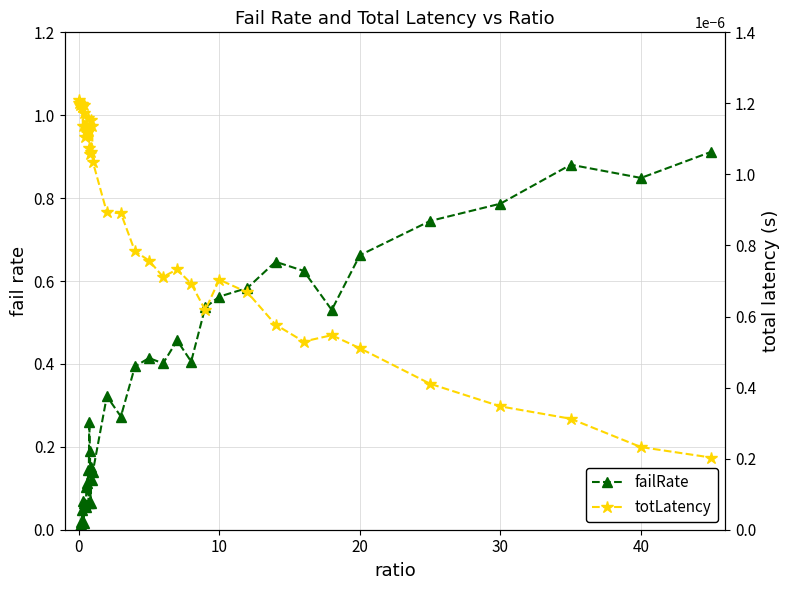

List the series in order of their overall mean, lowest first.

totLatency, failRate